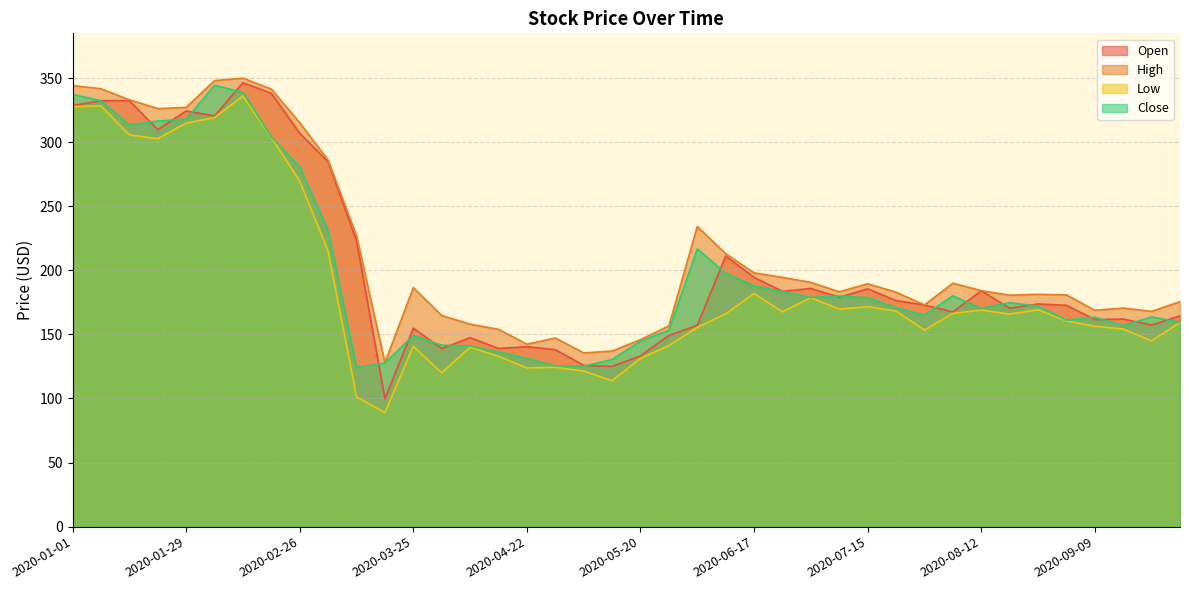

What is the approximate value of Low at 2020-06-24?

167.6